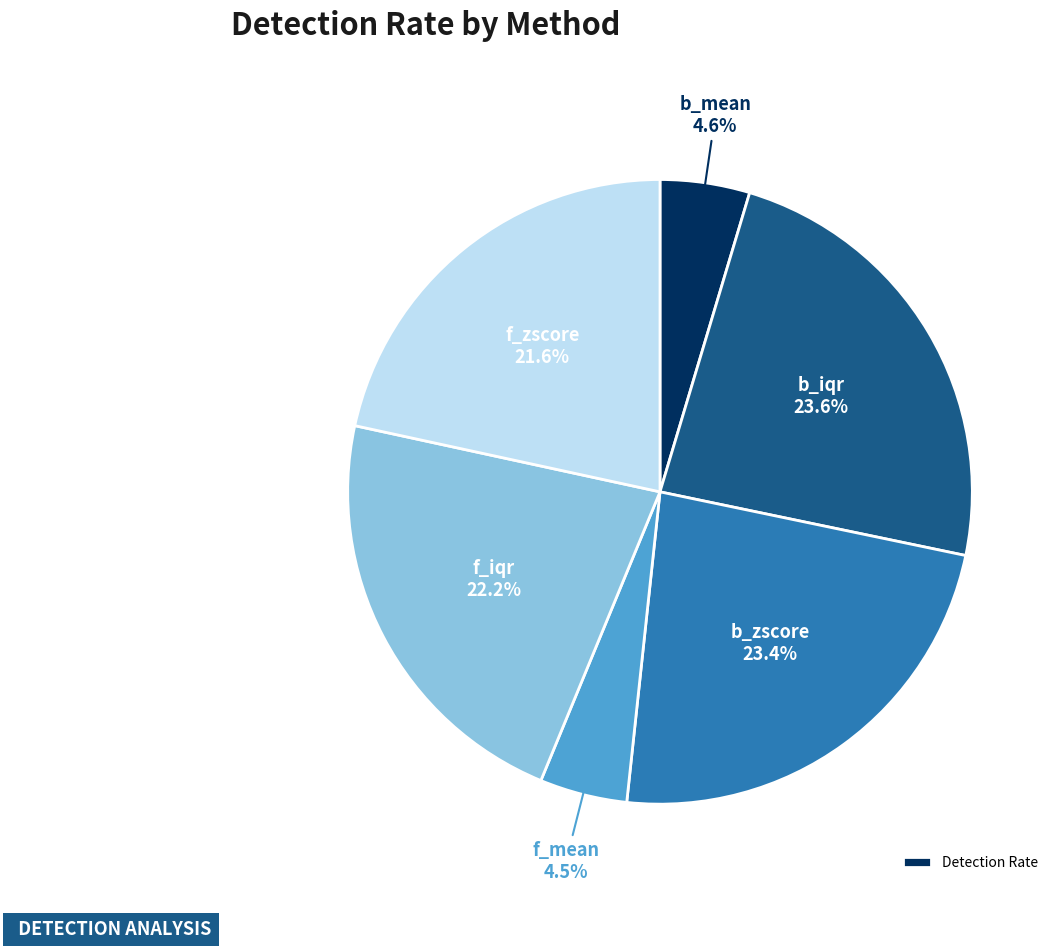

Is there any slice that represents more than half of the pie?

No